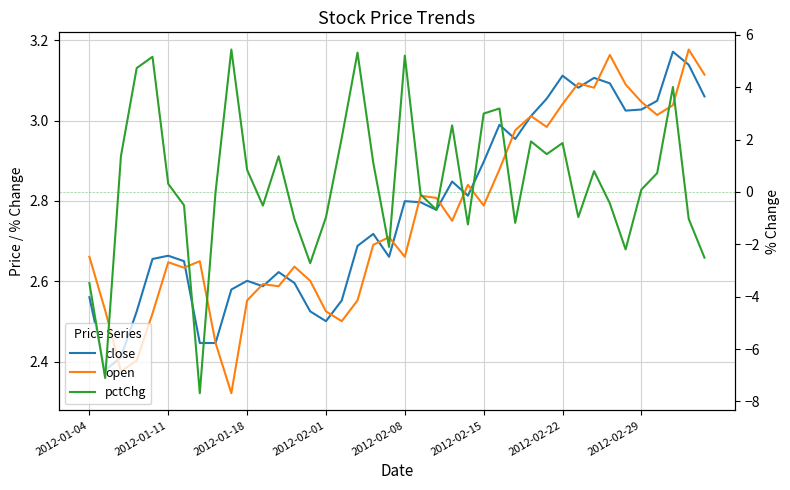

What is the highest value of the open series?

3.2